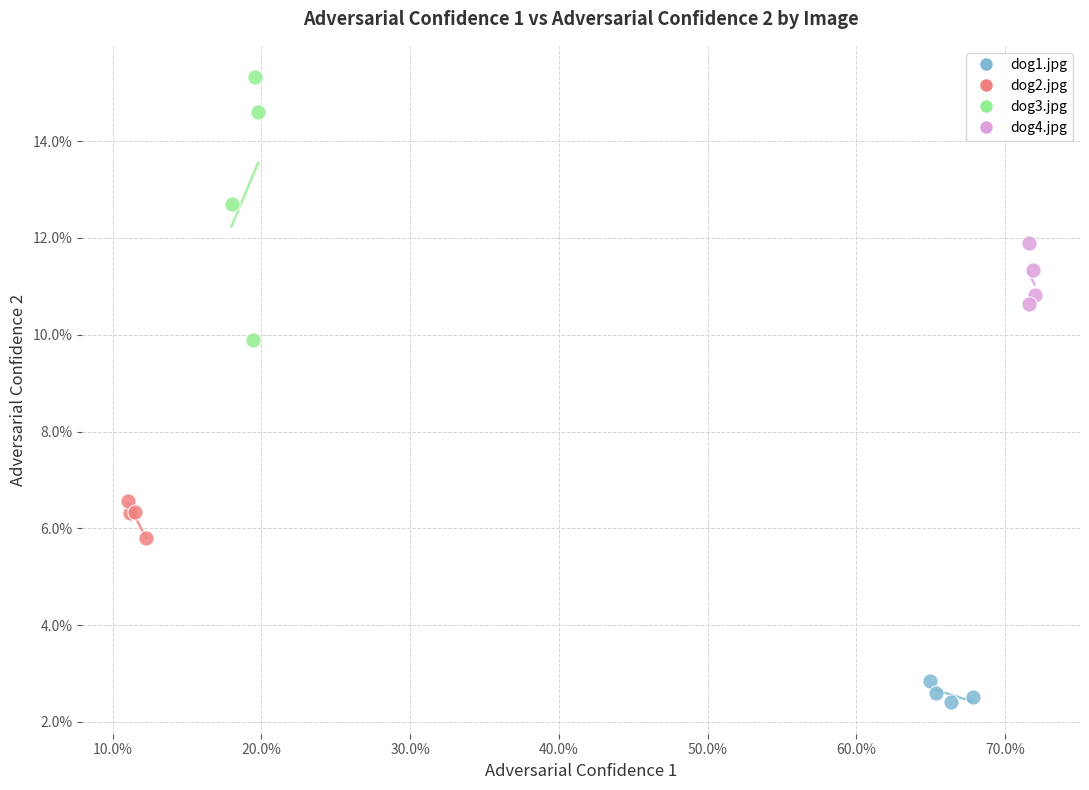

Which series has the widest spread of Y values?

dog3.jpg